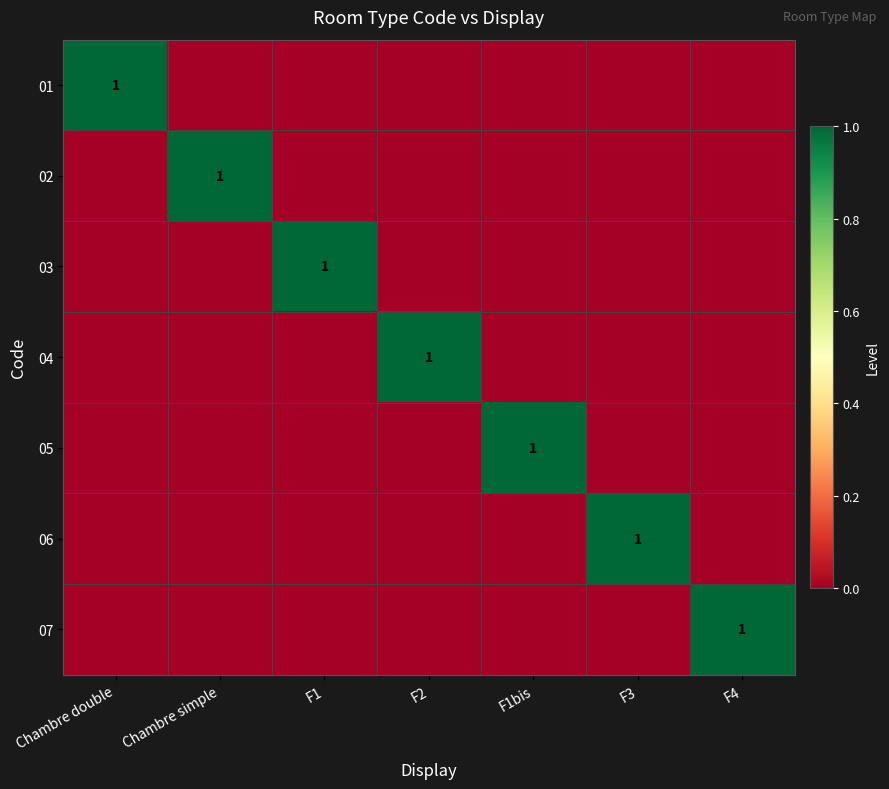

Rank the series by their maximum value, from lowest to highest.

01, 02, 03, 04, 05, 06, 07